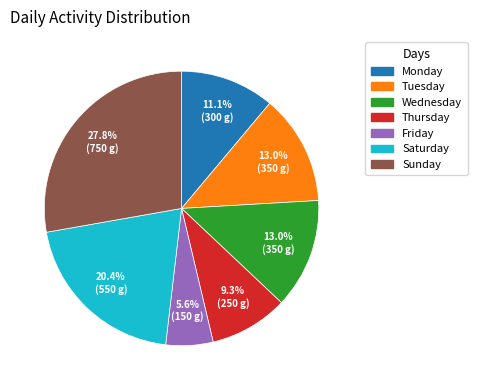

Do Friday and Saturday together represent more than half of the pie?

No